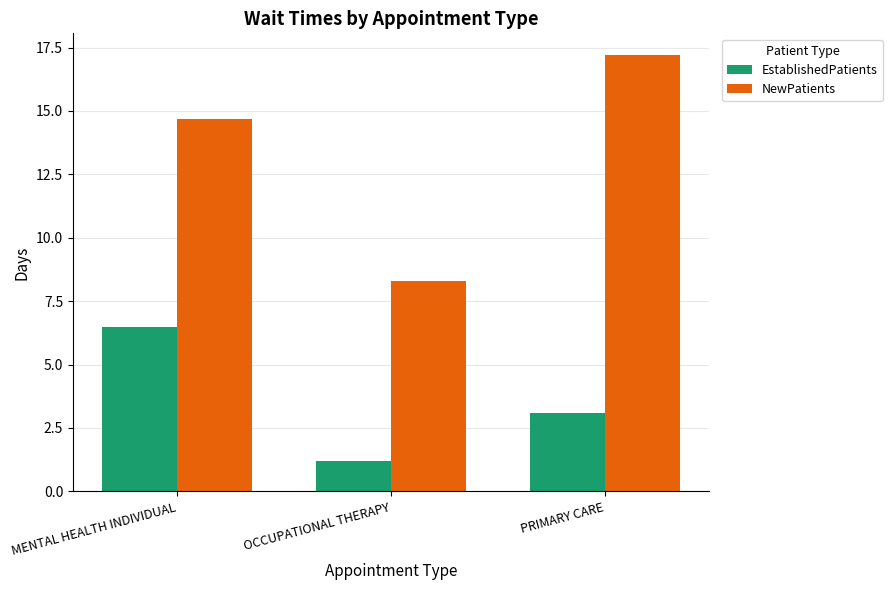

What position from the left is OCCUPATIONAL THERAPY?

2